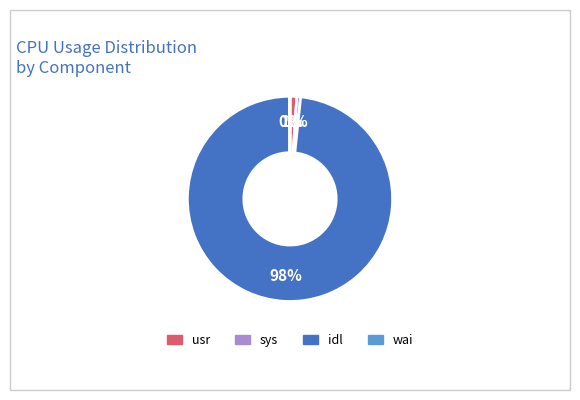

What percentage is the sys slice, to the nearest percent?

1%